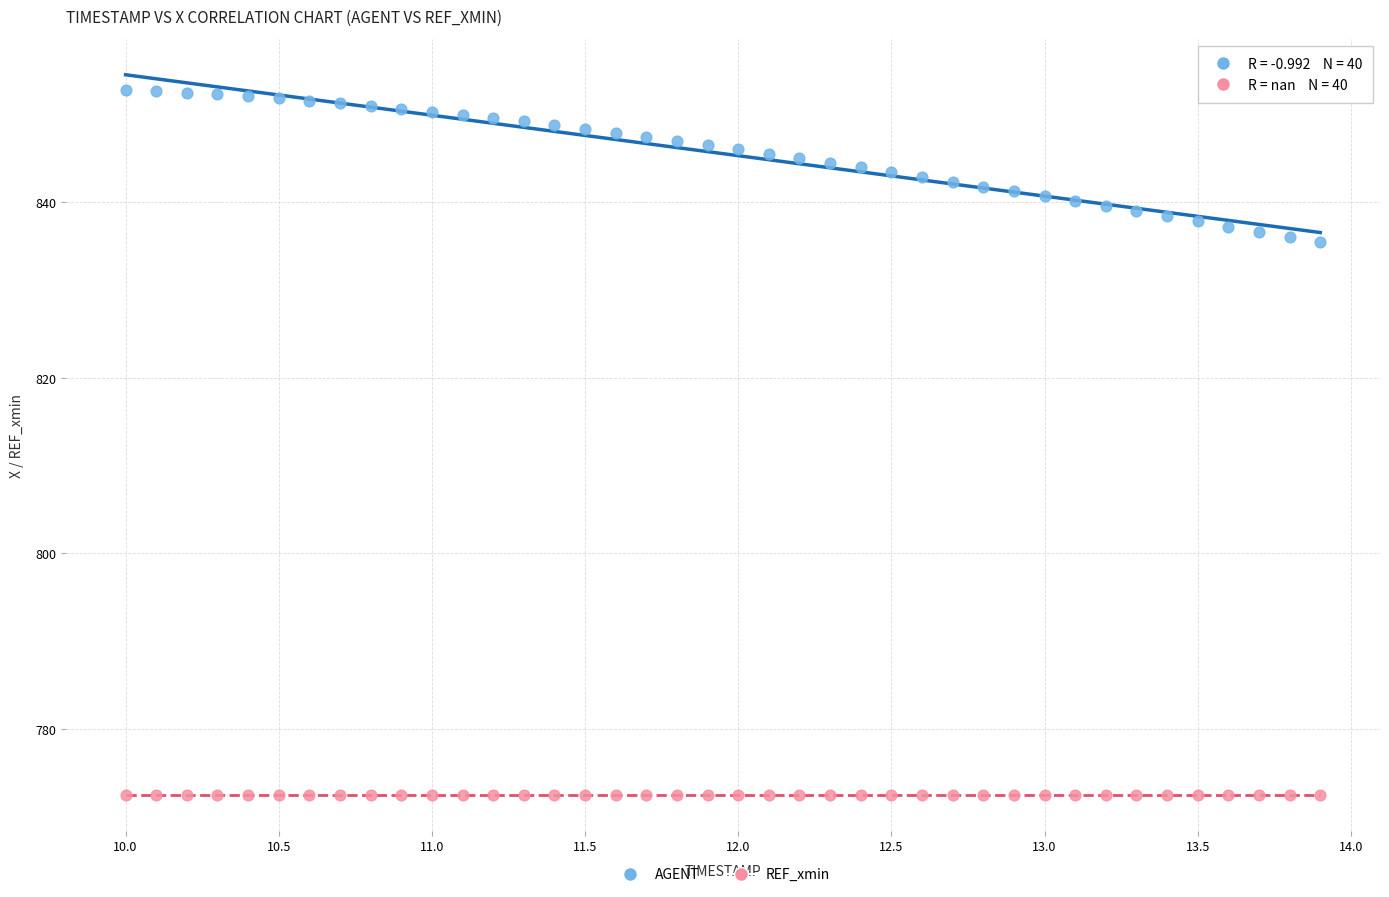

Which series reaches the maximum Y coordinate?

AGENT